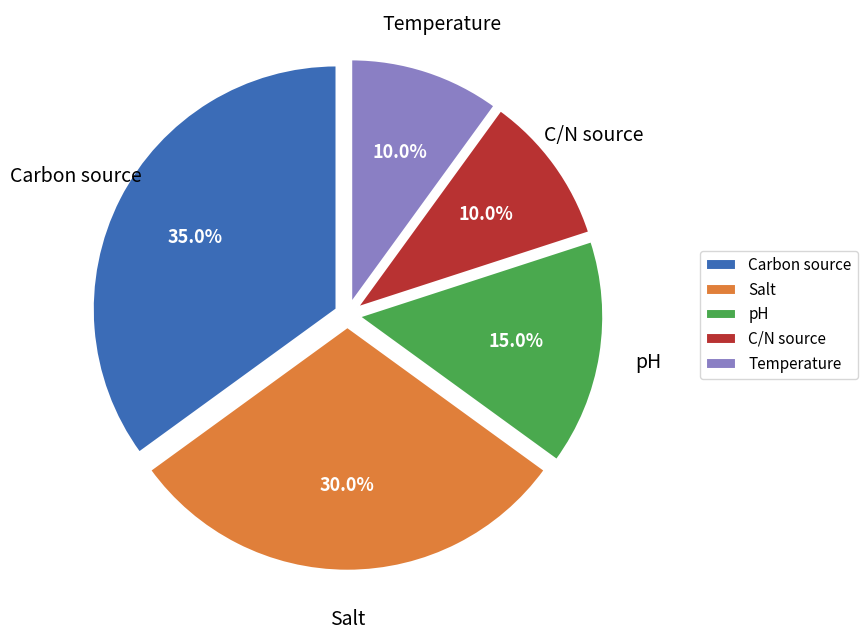

What portion of the pie excludes pH?

85.0%